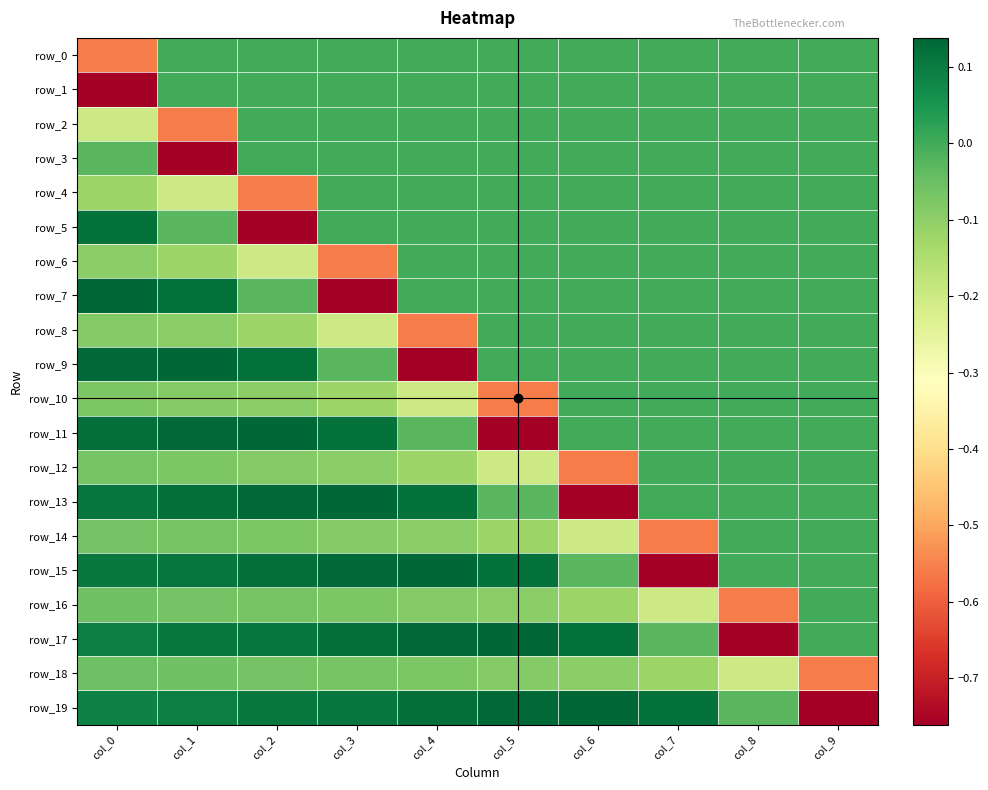

At how many categories does at least one series exceed 0?

8